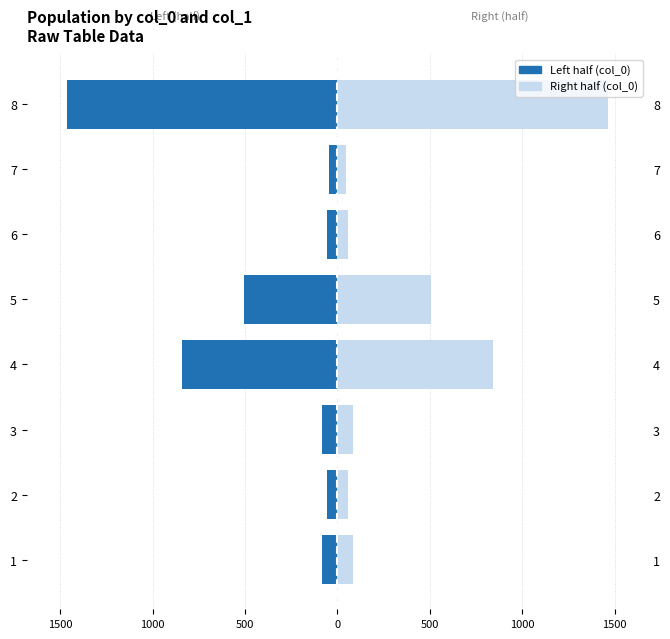

Reading left to right, transcribe all the data shown in this chart.

col_0 group (left): -84	-54	-84	-842	-504	-54	-47	-1461
col_0 group (right): 85	55	85	842	505	55	47	1461